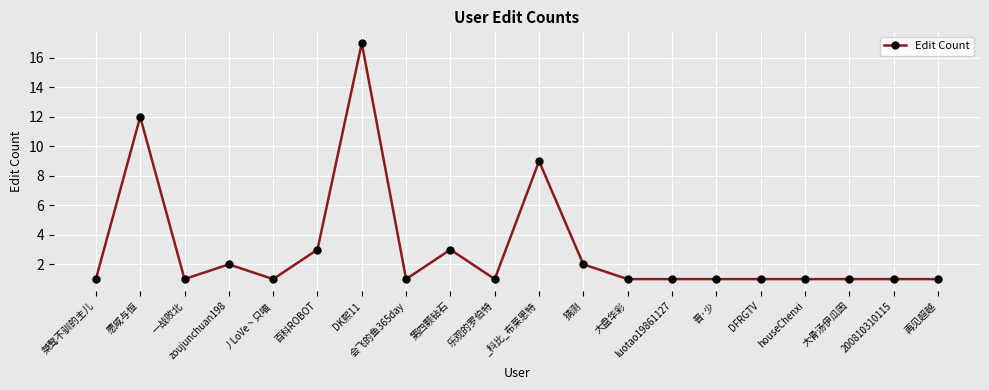

Reading right to left, what are all the values shown in this chart?

再见超越=1	200810310115=1	大骨汤伊瓜因=1	houseChenxi=1	DFRGTV=1	晋·少=1	luotao19861127=1	大盘华彩=1	猜测=2	_科比_布莱恩特=9	乐观的罗伯特=1	第四颗钻石=3	会飞的鱼365day=1	DK熙11=17	百科ROBOT=3	丿LoVe丶只喵=1	zoujunchuan198=2	一战败北=1	愿咸与恒=12	桀骜不驯的主儿=1